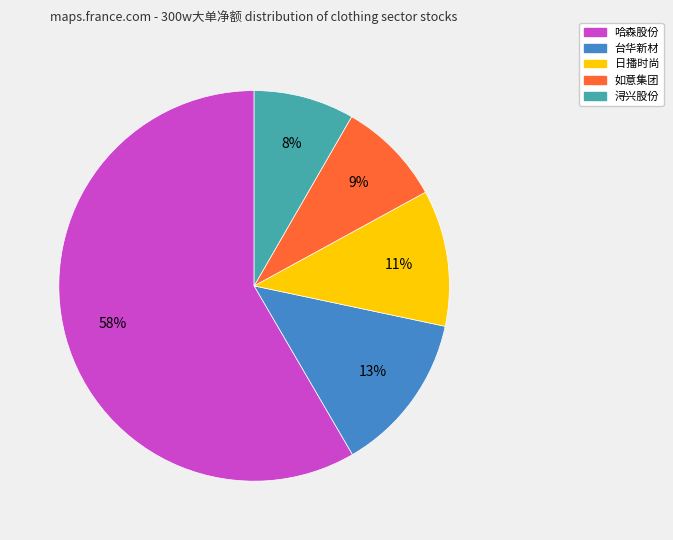

Is there any slice that represents more than half of the pie?

Yes